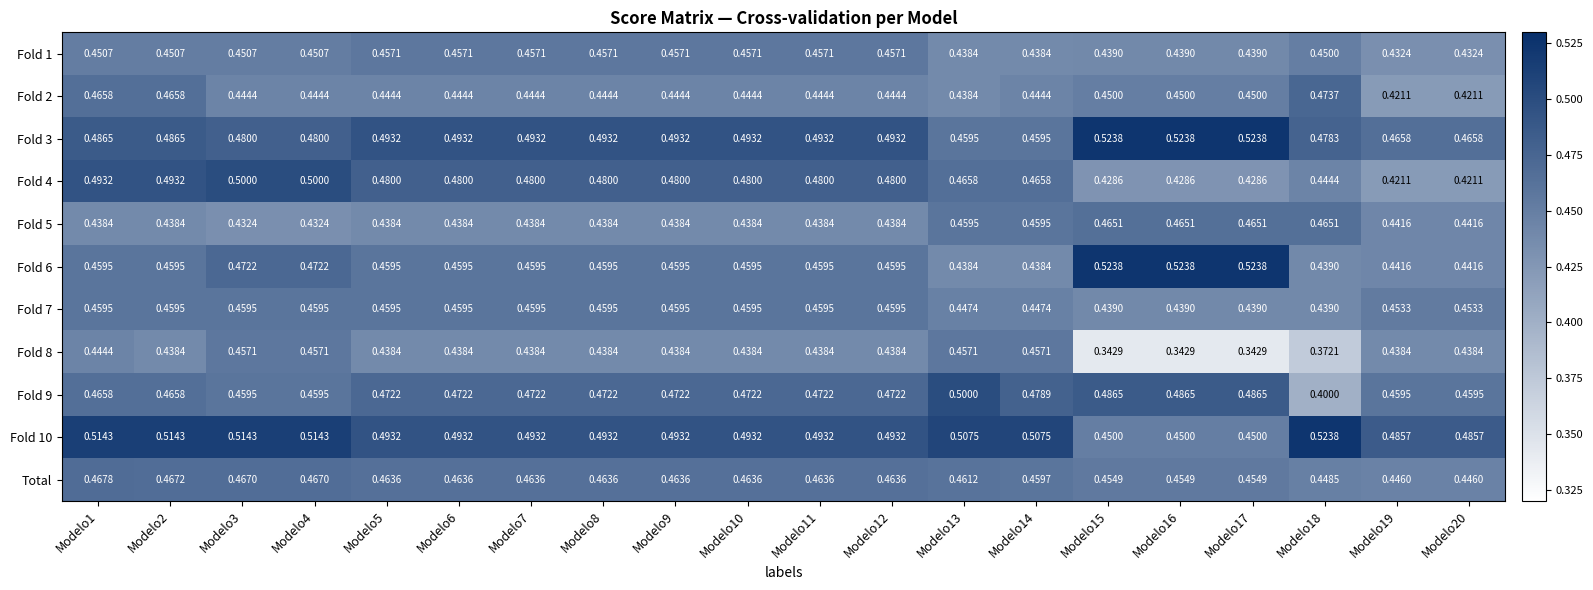

Which series has the largest range (max minus min)?

Fold 8